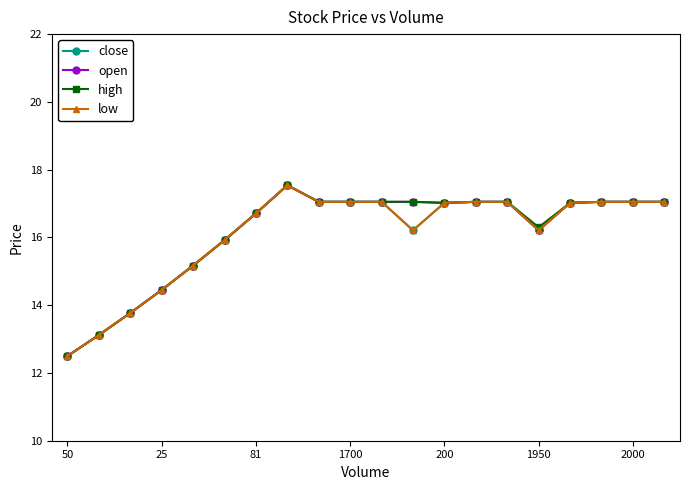

Is this an area chart (filled region under the line)?

No